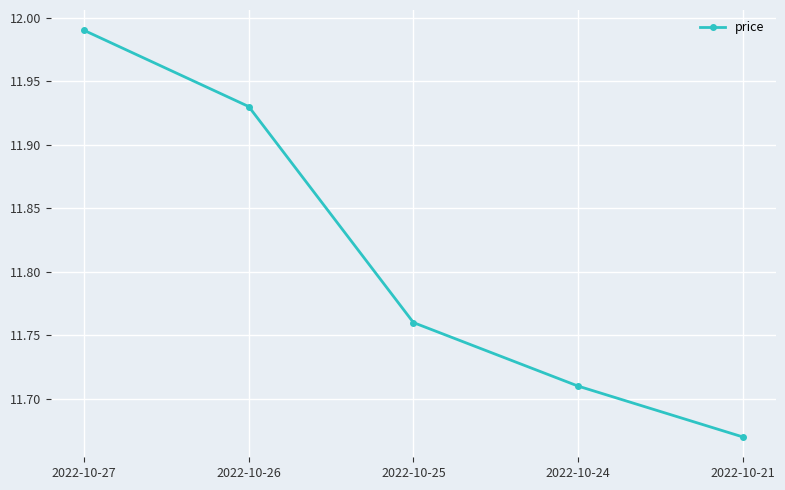

Rank the categories by value from highest to lowest.

2022-10-27, 2022-10-26, 2022-10-25, 2022-10-24, 2022-10-21